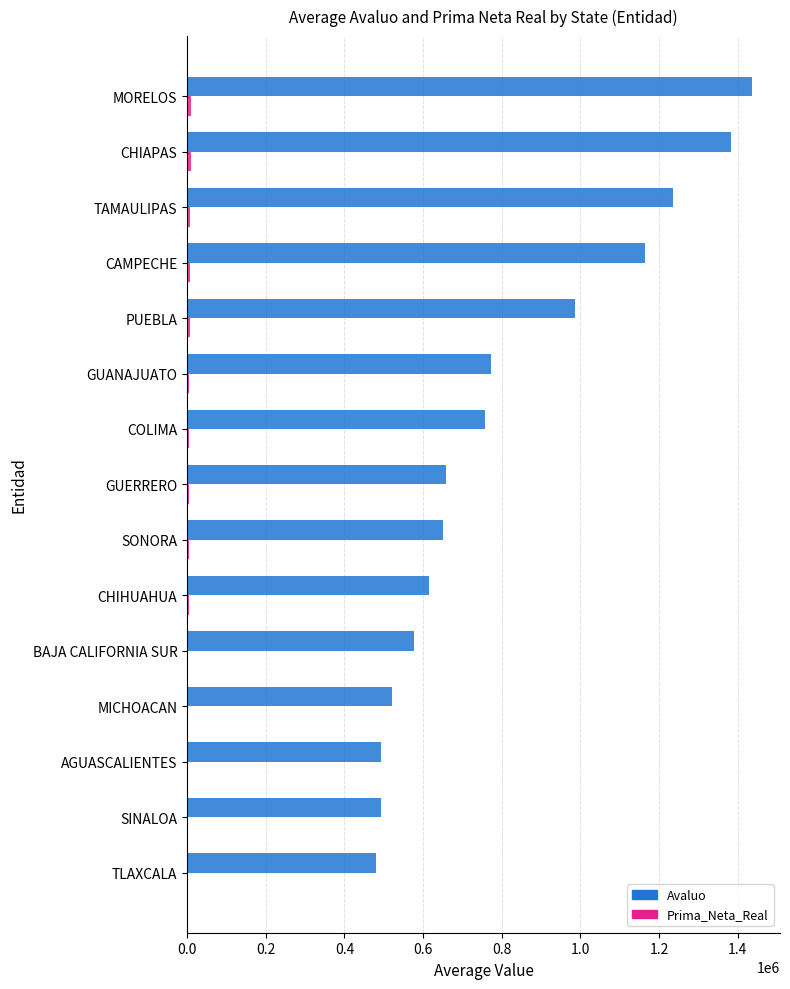

Which series changed the most between GUERRERO and PUEBLA?

Avaluo